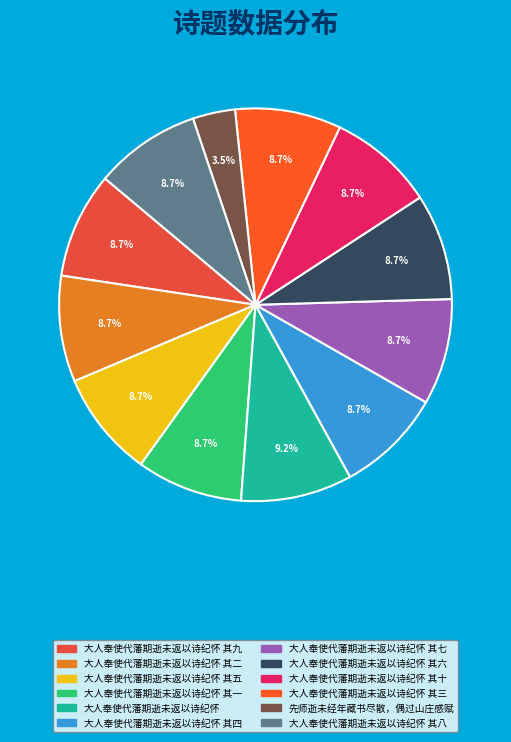

To the nearest percent, what is the difference between the largest and smallest slice percentages?

6%